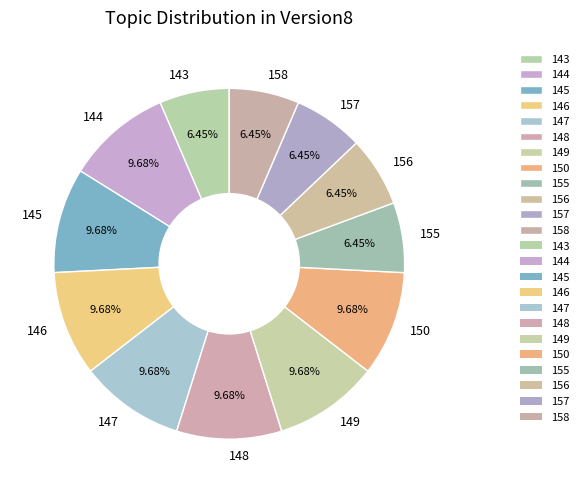

To the nearest percent, what percentage of the pie is 158?

6%